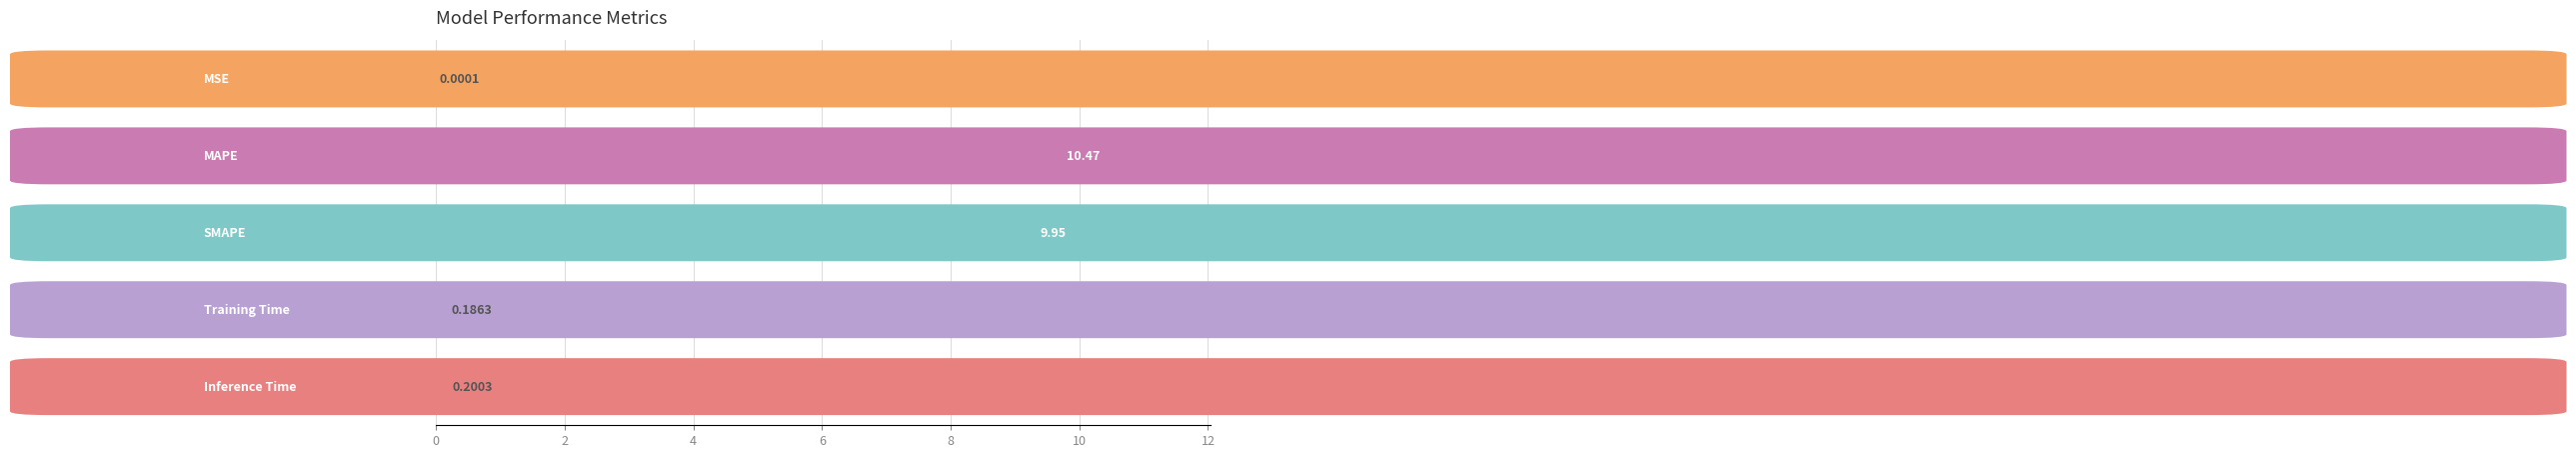

What is the sum of all values?

20.8